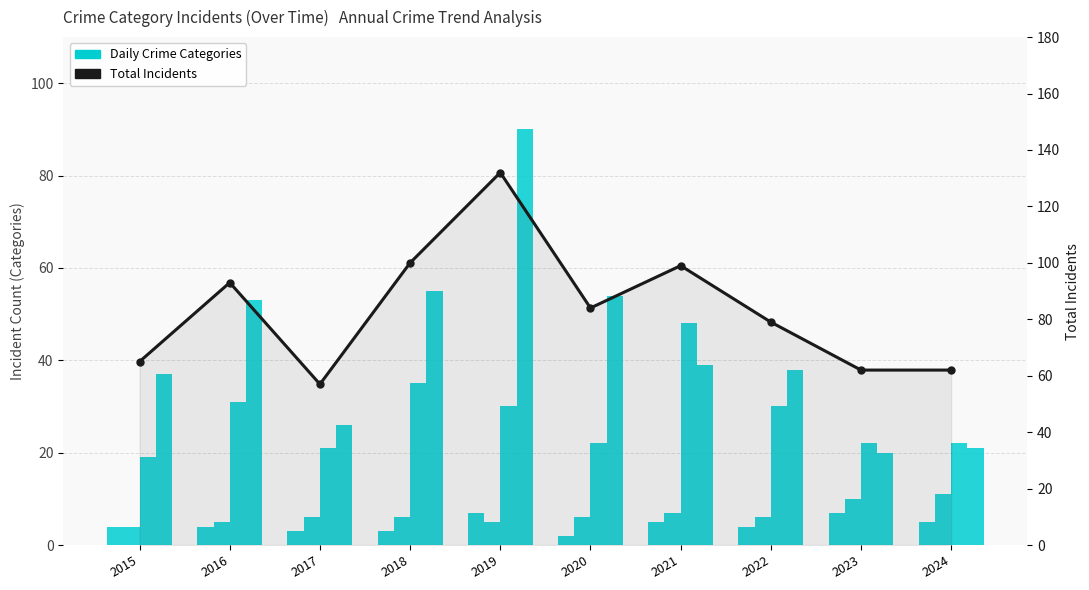

Reading left to right, list all the values displayed in this chart.

Aggravated Assault: 2015=4	2016=4	2017=3	2018=3	2019=7	2020=2	2021=5	2022=4	2023=7	2024=5
Aggravated Battery: 2015=4	2016=5	2017=6	2018=6	2019=5	2020=6	2021=7	2022=6	2023=10	2024=11
Robbery: 2015=19	2016=31	2017=21	2018=35	2019=30	2020=22	2021=48	2022=30	2023=22	2024=22
Theft: 2015=37	2016=53	2017=26	2018=55	2019=90	2020=54	2021=39	2022=38	2023=20	2024=21
Total: 2015=65	2016=93	2017=57	2018=100	2019=132	2020=84	2021=99	2022=79	2023=62	2024=62